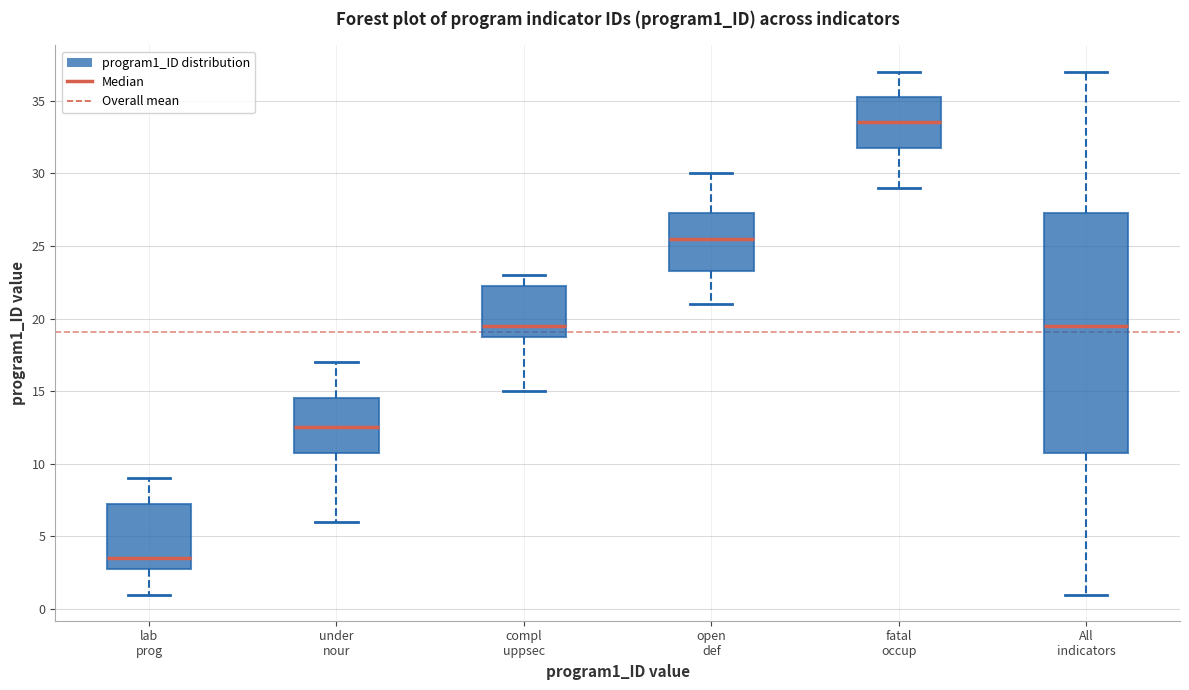

Reading left to right, read every box against the y-axis: the position of its median line, the range the box covers, and the ends of its whiskers. The values are not printed on the chart, so give them approximately, as read against the axis.

lab prog: median 3.5, box 3.0 to 7.5, whiskers 1.0 to 9.0
under nour: median 12.5, box 11.0 to 14.5, whiskers 6.0 to 17.0
compl uppsec: median 19.5, box 19.0 to 22.5, whiskers 15.0 to 23.0
open def: median 25.5, box 23.5 to 27.5, whiskers 21.0 to 30.0
fatal occup: median 33.5, box 32.0 to 35.5, whiskers 29.0 to 37.0
All indicators: median 19.5, box 11.0 to 27.5, whiskers 1.0 to 37.0